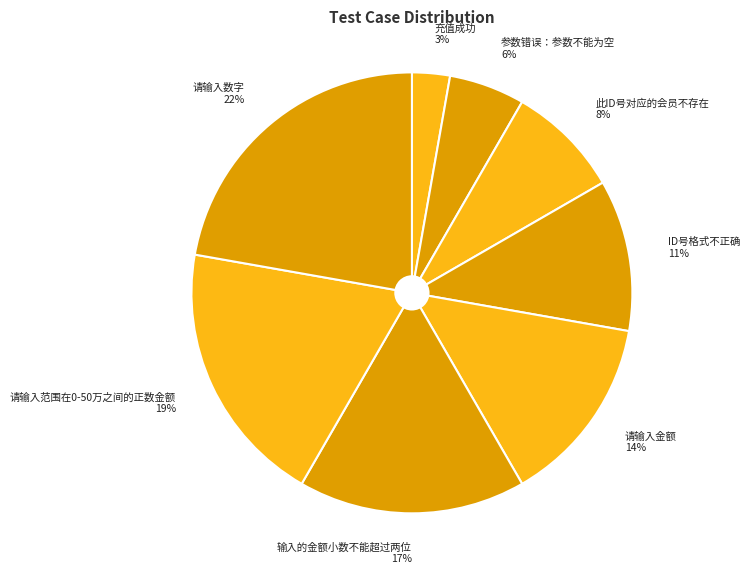

Does ID号格式不正确 represent more than half of the total?

No